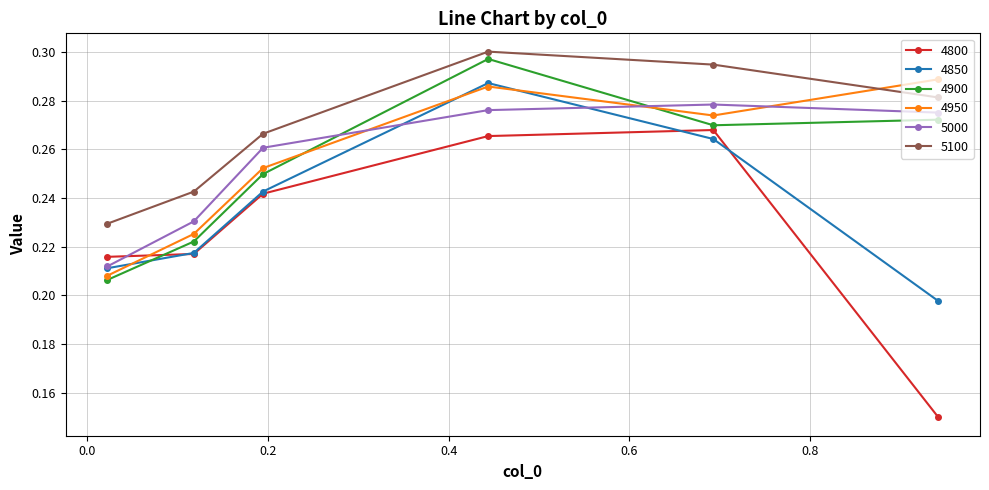

How many lines are shown in the chart?

6